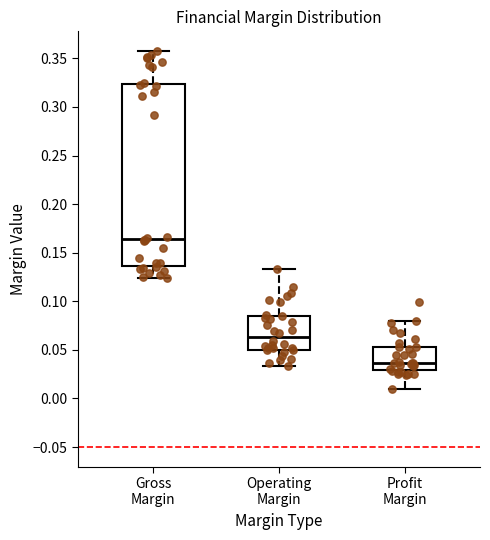

Where is the upper edge of the box for Operating Margin on the y-axis? The values are not printed on the chart, so give them approximately, as read against the axis.

0.085